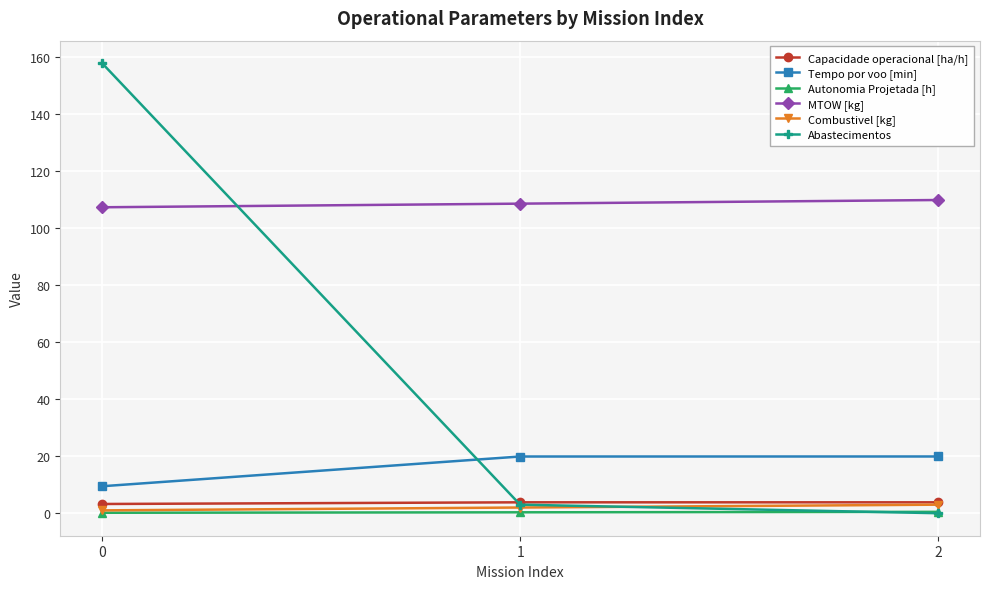

Which series has the largest total across all categories?

MTOW [kg]